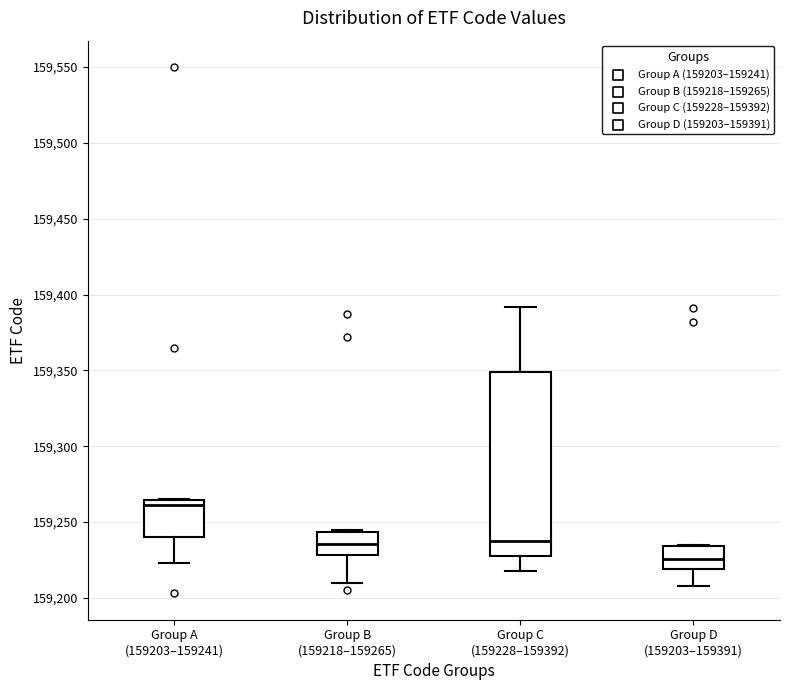

Reading left to right, read every box against the y-axis: the position of its median line, the range the box covers, and the ends of its whiskers. The values are not printed on the chart, so give them approximately, as read against the axis.

Group A (159203–159241): median 159260, box 159240 to 159265, whiskers 159225 to 159265
Group B (159218–159265): median 159235, box 159230 to 159245, whiskers 159210 to 159245
Group C (159228–159392): median 159240, box 159230 to 159350, whiskers 159220 to 159390
Group D (159203–159391): median 159225, box 159220 to 159235, whiskers 159210 to 159235